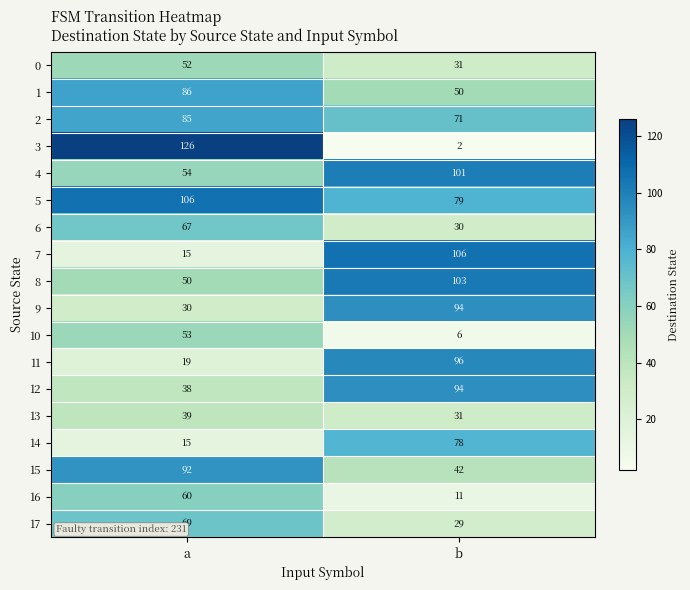

Which series has the largest total across all categories?

5